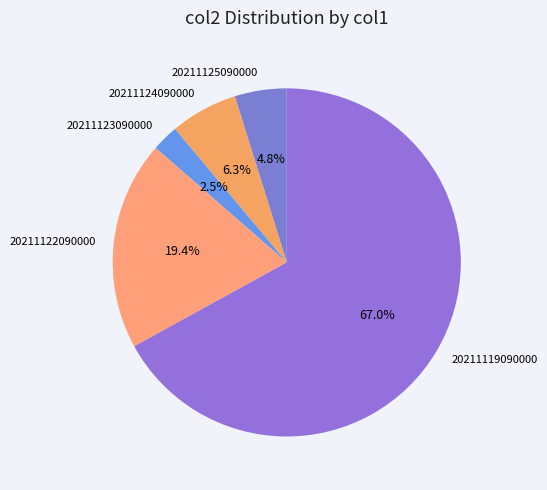

What percentage do 20211119090000 and 20211123090000 together represent?

69.5%